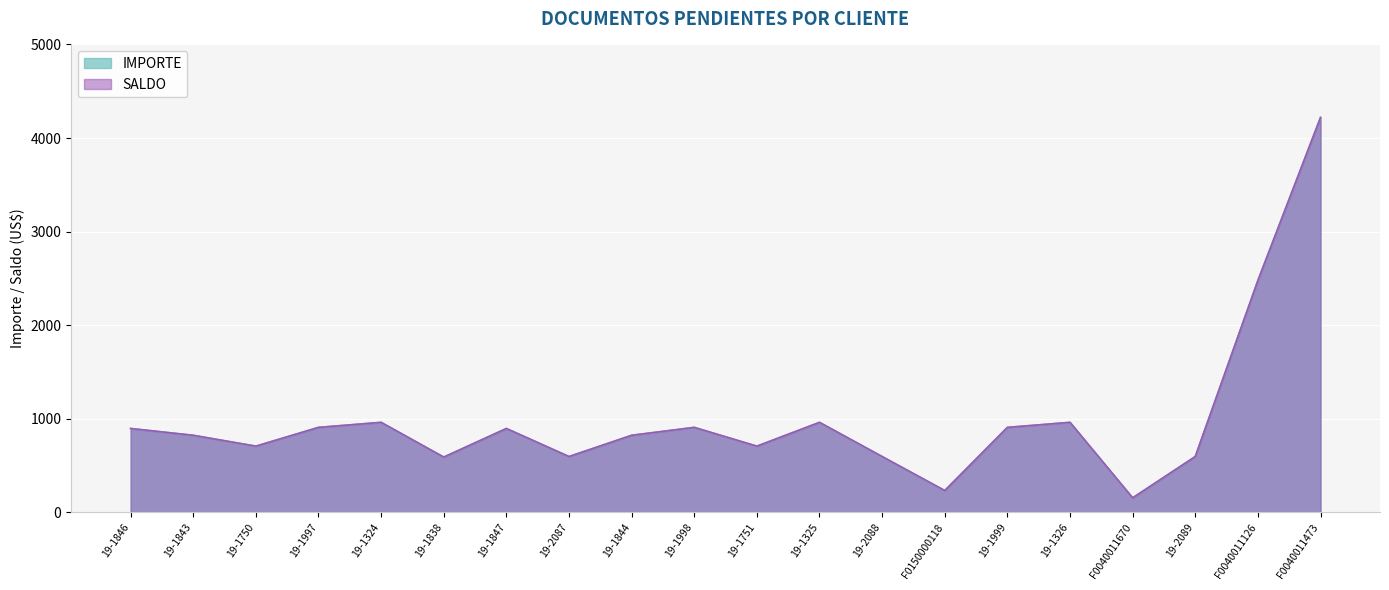

In IMPORTE, how many points are higher than both neighbors (excluding endpoints)?

5